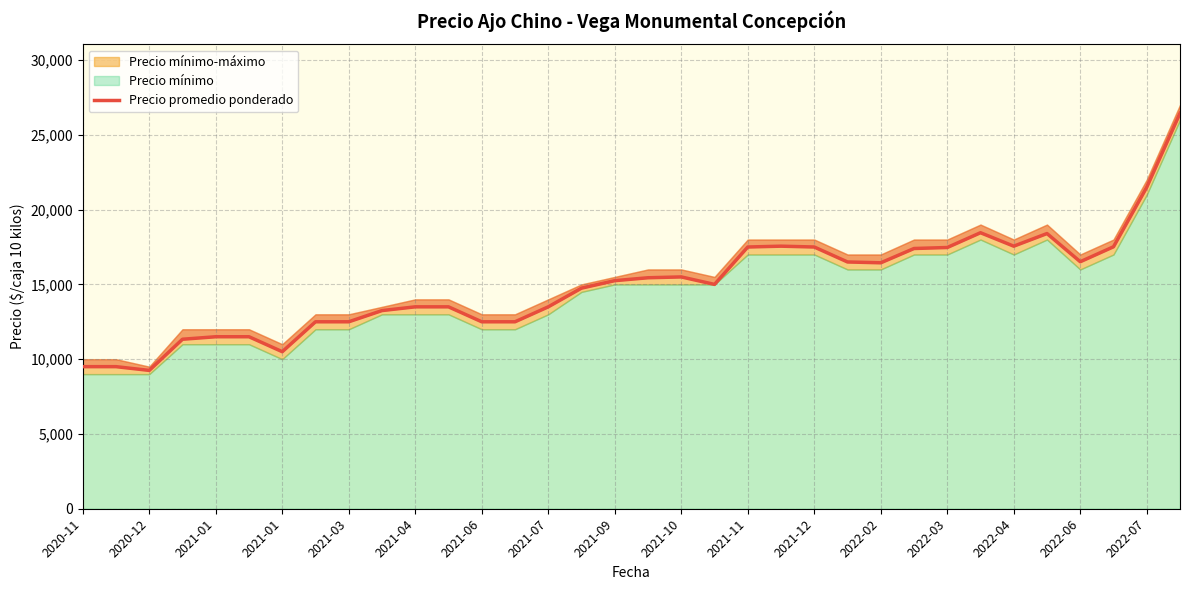

Reading left to right, list all the values displayed in this chart.

9500	9500	9250	11333	11500	11500	10500	12500	12500	13250	13500	13500	12500	12500	13500	14750	15250	15444	15500	15000	17500	17556	17500	16500	16444	17400	17467	18455	17556	18400	16516	17516	21500	26444